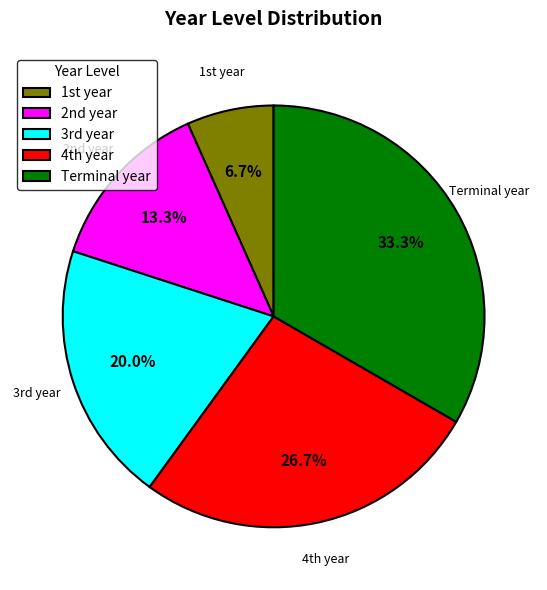

Rank the categories by value from lowest to highest.

1st year, 2nd year, 3rd year, 4th year, Terminal year